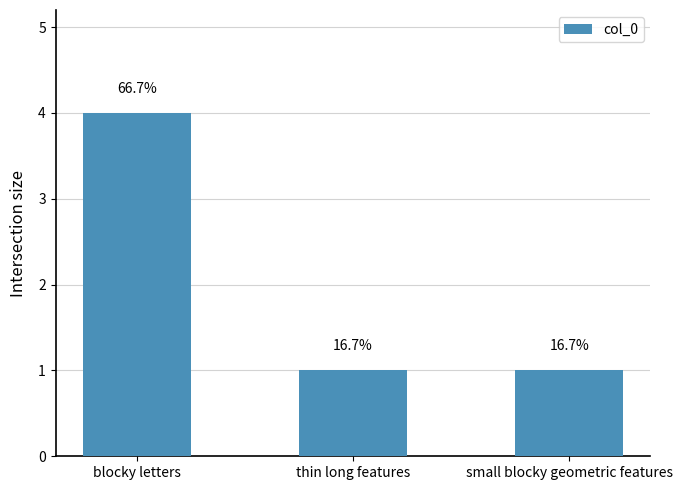

What is the sum of the values at thin long features and small blocky geometric features?

2